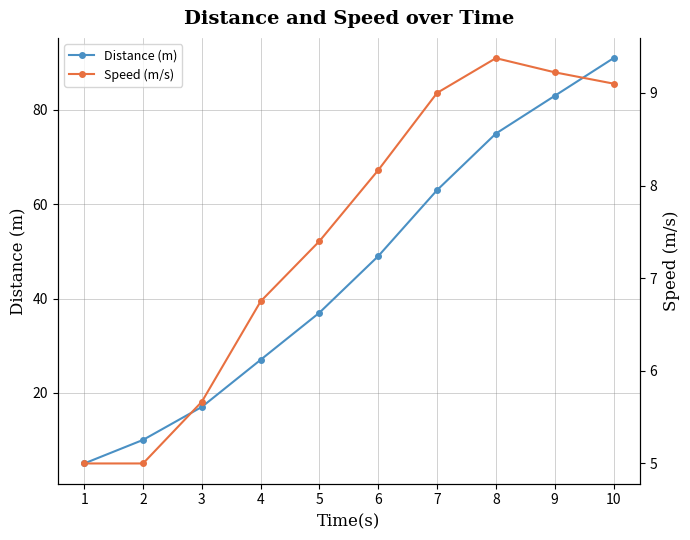

What is the difference between the Speed (m/s) values at 6 and 5?

0.8